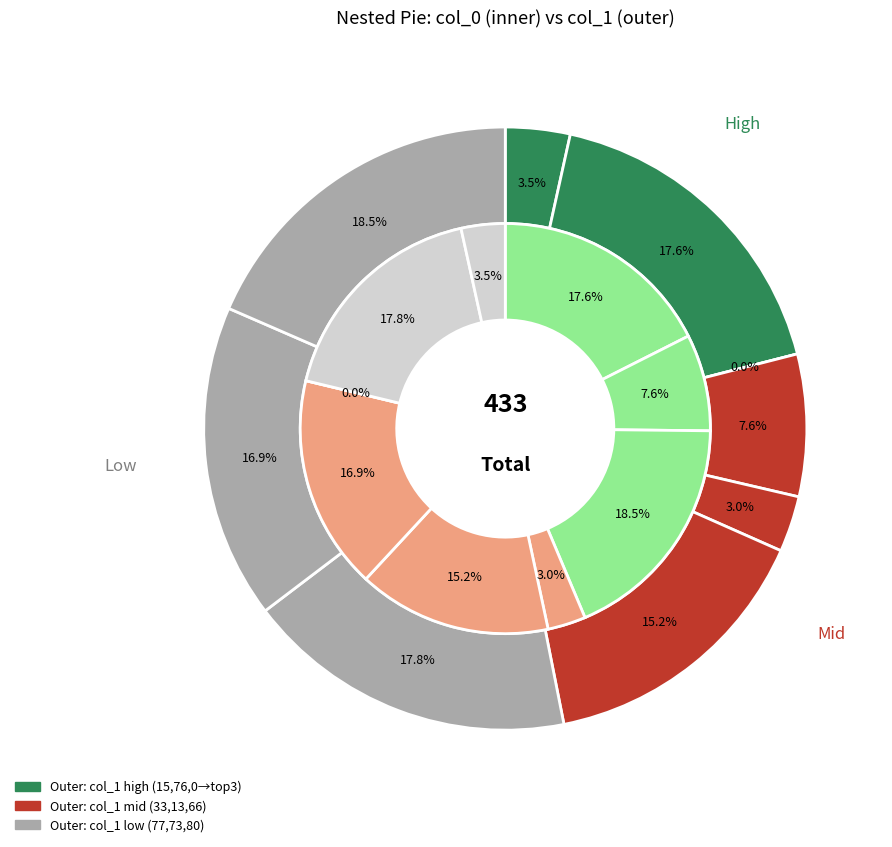

True or false: 76 accounts for 1% of the total.

False